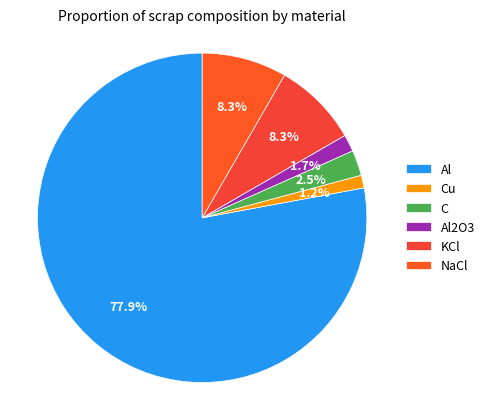

To the nearest percent, what is the difference between the NaCl and Al slice percentages?

70%